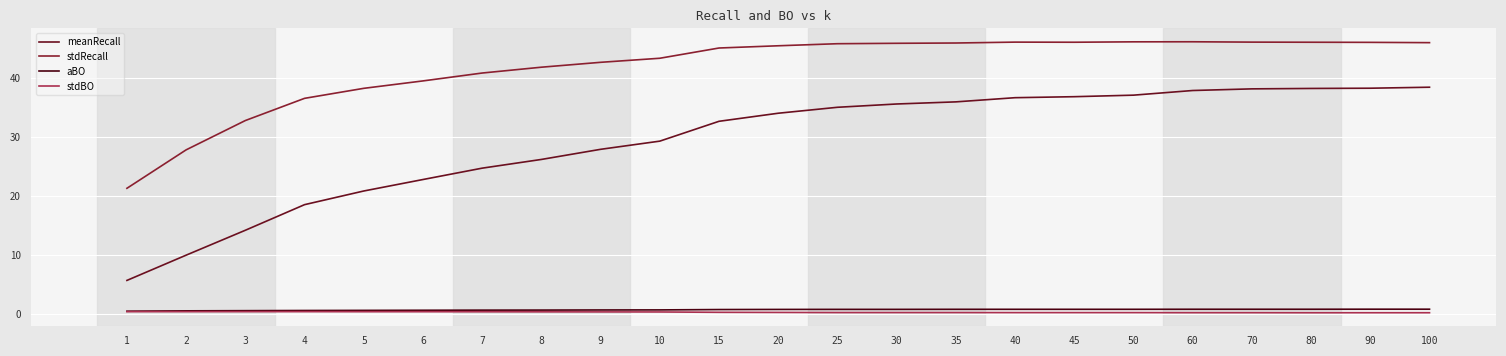

At which label does meanRecall reach its minimum?

1